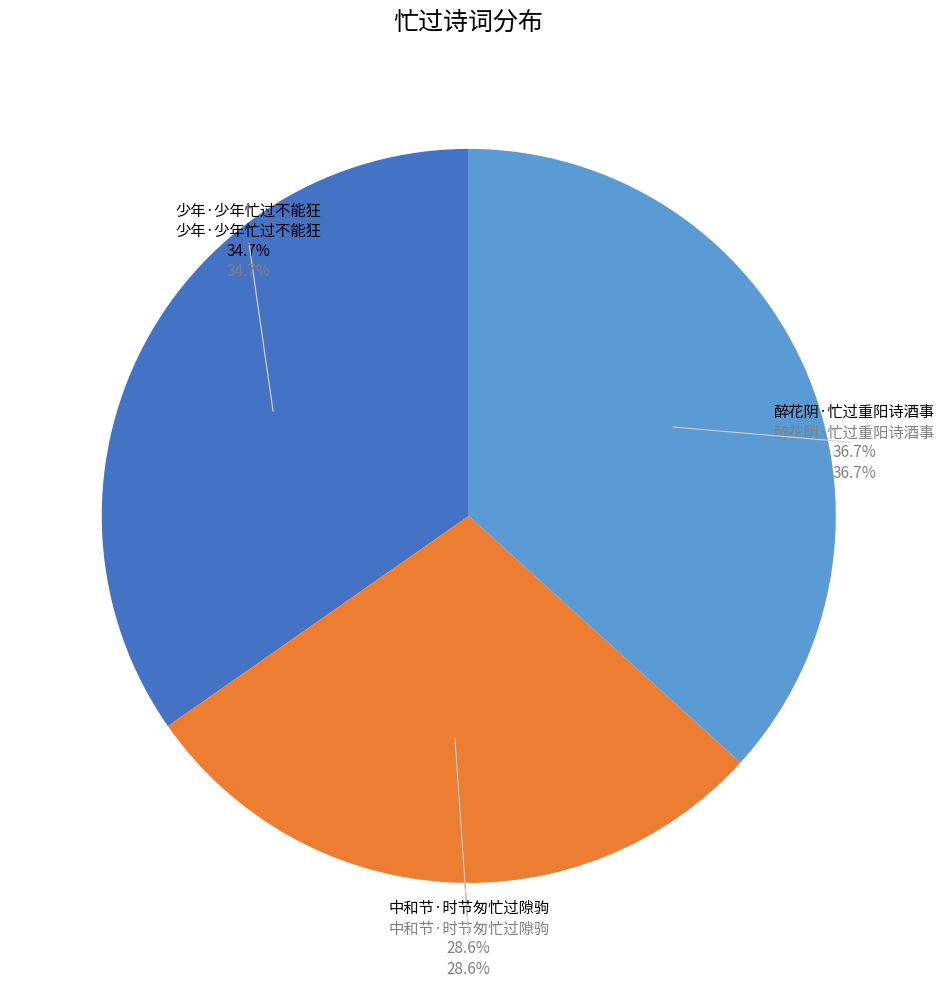

What percentage do 醉花阴·忙过重阳诗酒事 and 中和节·时节匆忙过隙驹 together represent?

65.3%